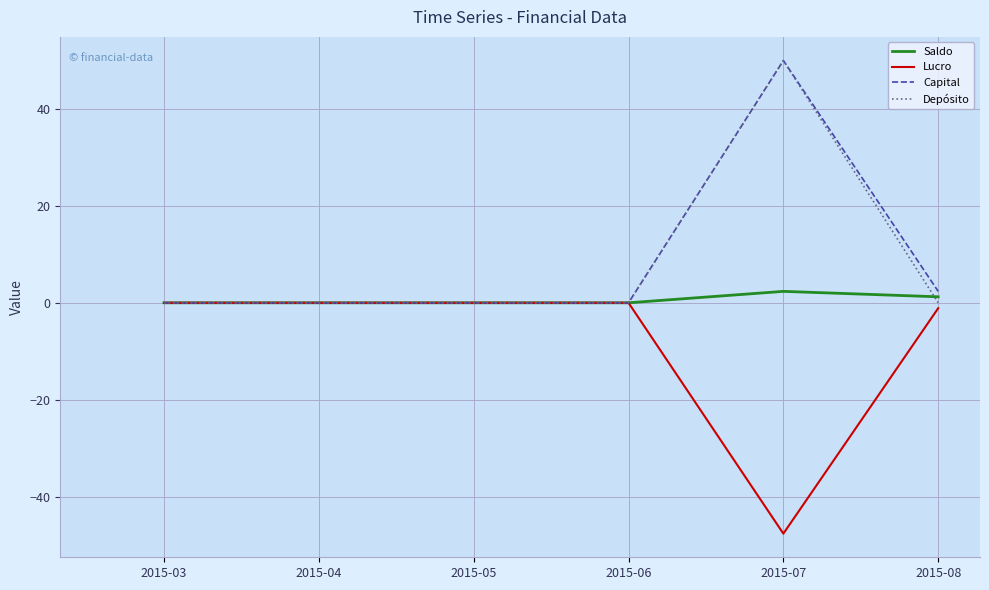

Is the value of Lucro at 2015-03 greater than the value of Depósito at 2015-07?

No